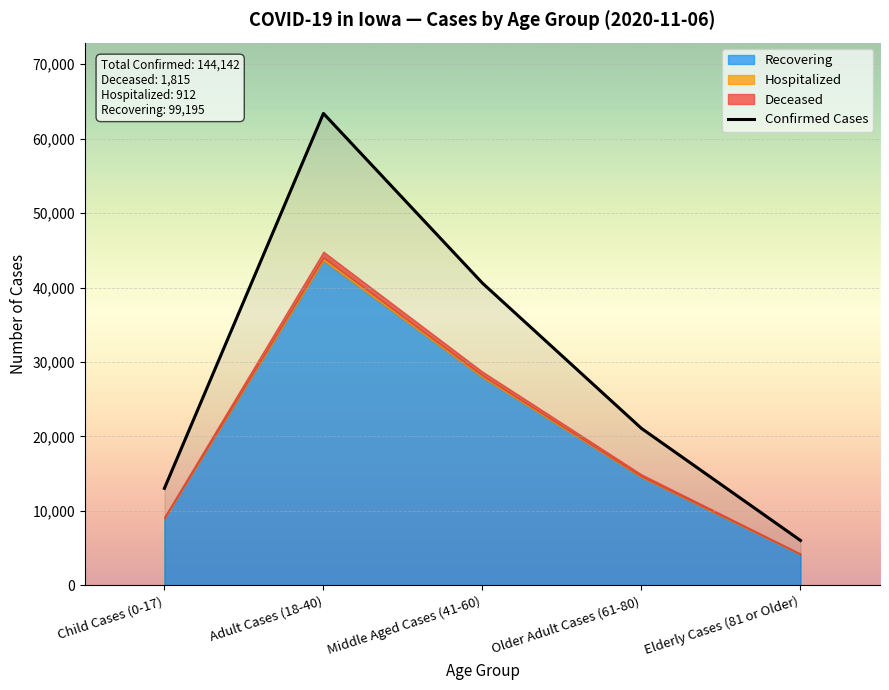

The value at Middle Aged Cases (41-60) is 40587. True or false?

True